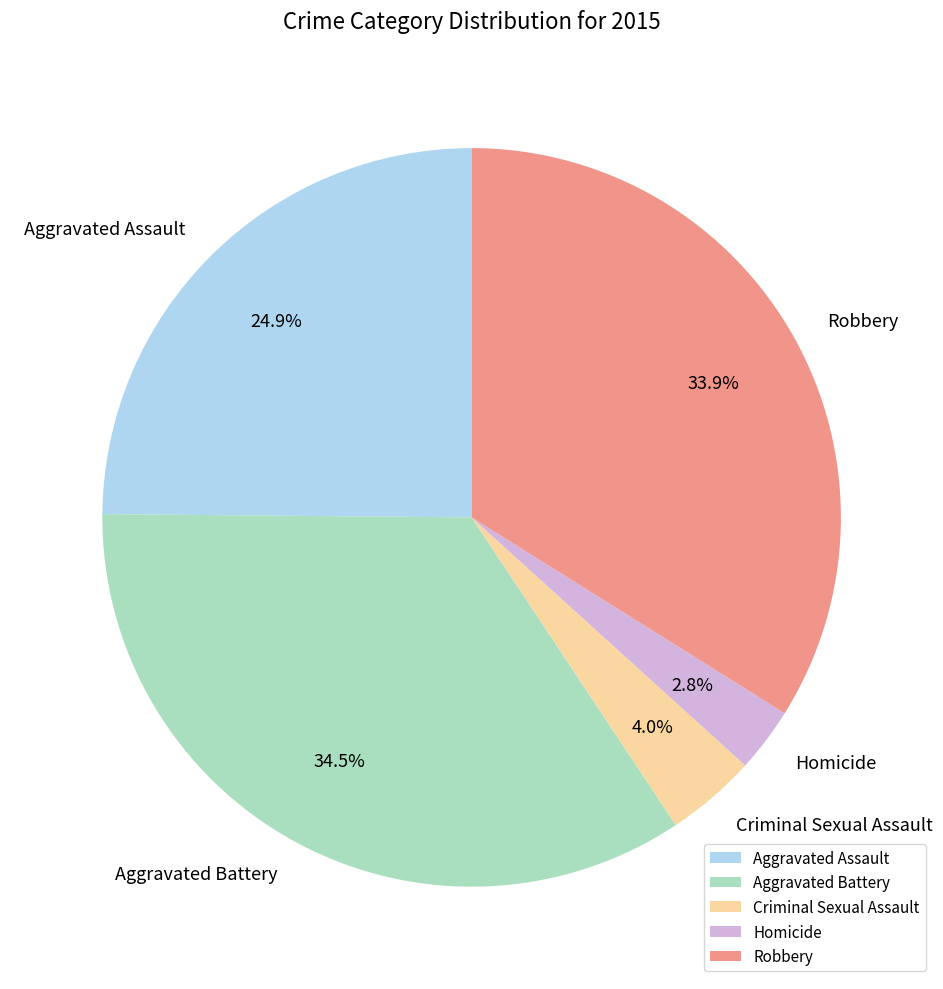

Between Criminal Sexual Assault and Homicide, which is larger?

Criminal Sexual Assault